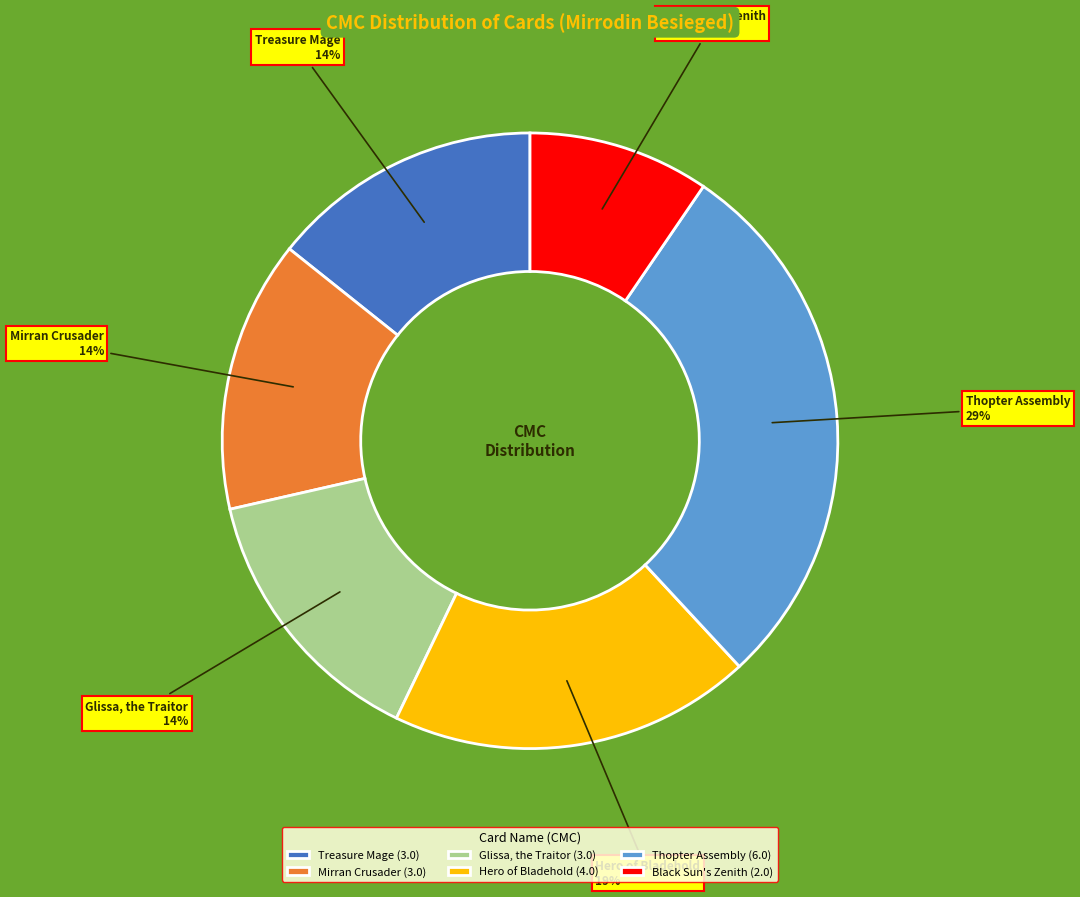

What is the smallest slice in the pie chart?

Black Sun's Zenith